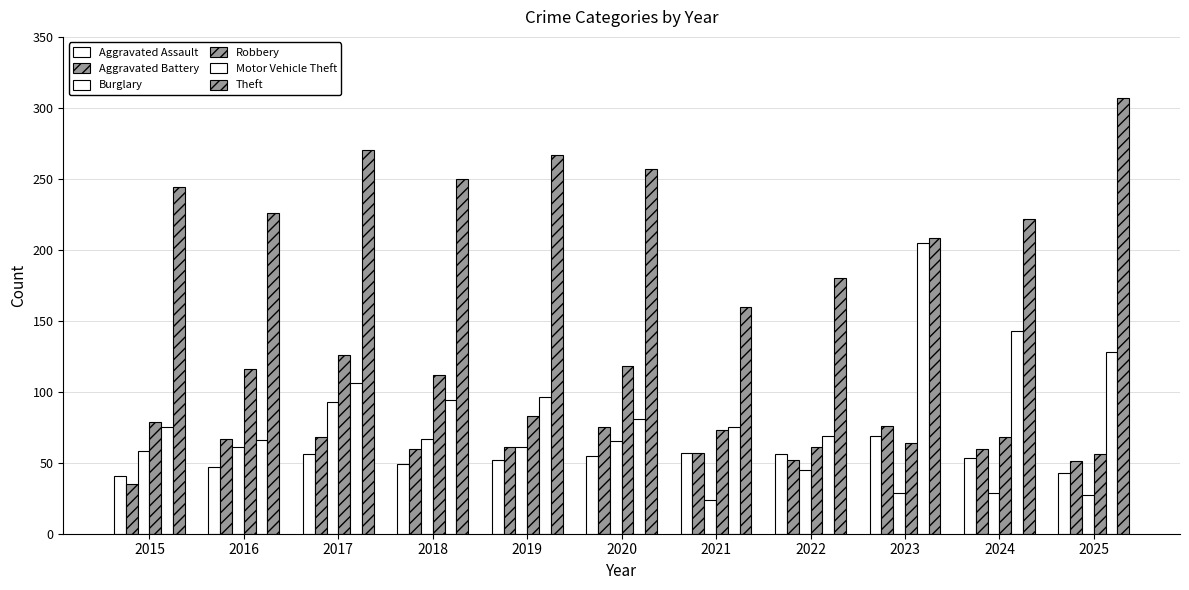

Which series has the widest spread of values?

Theft